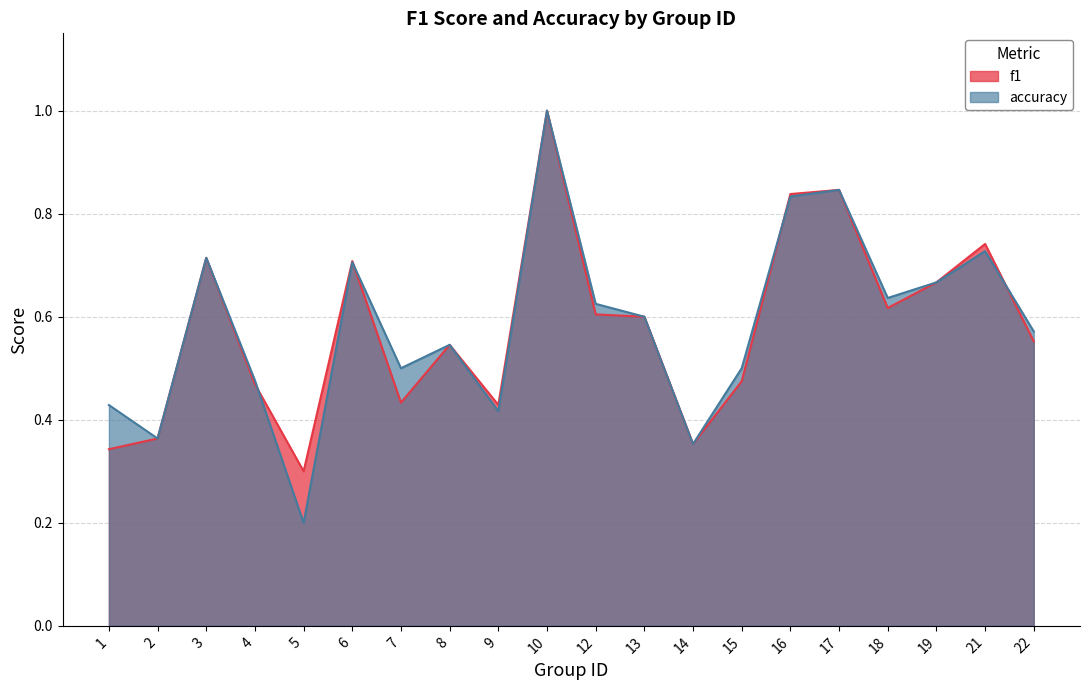

What is the sum of all accuracy values?

11.7